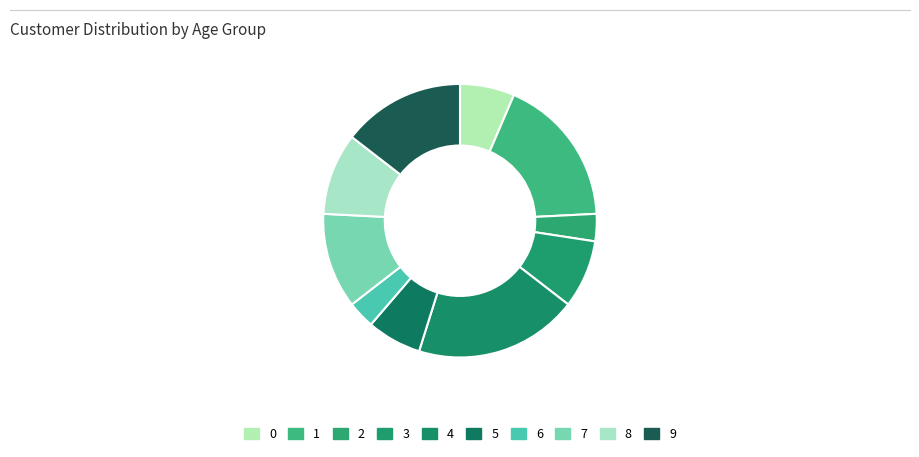

Is there any slice that represents more than half of the pie?

No